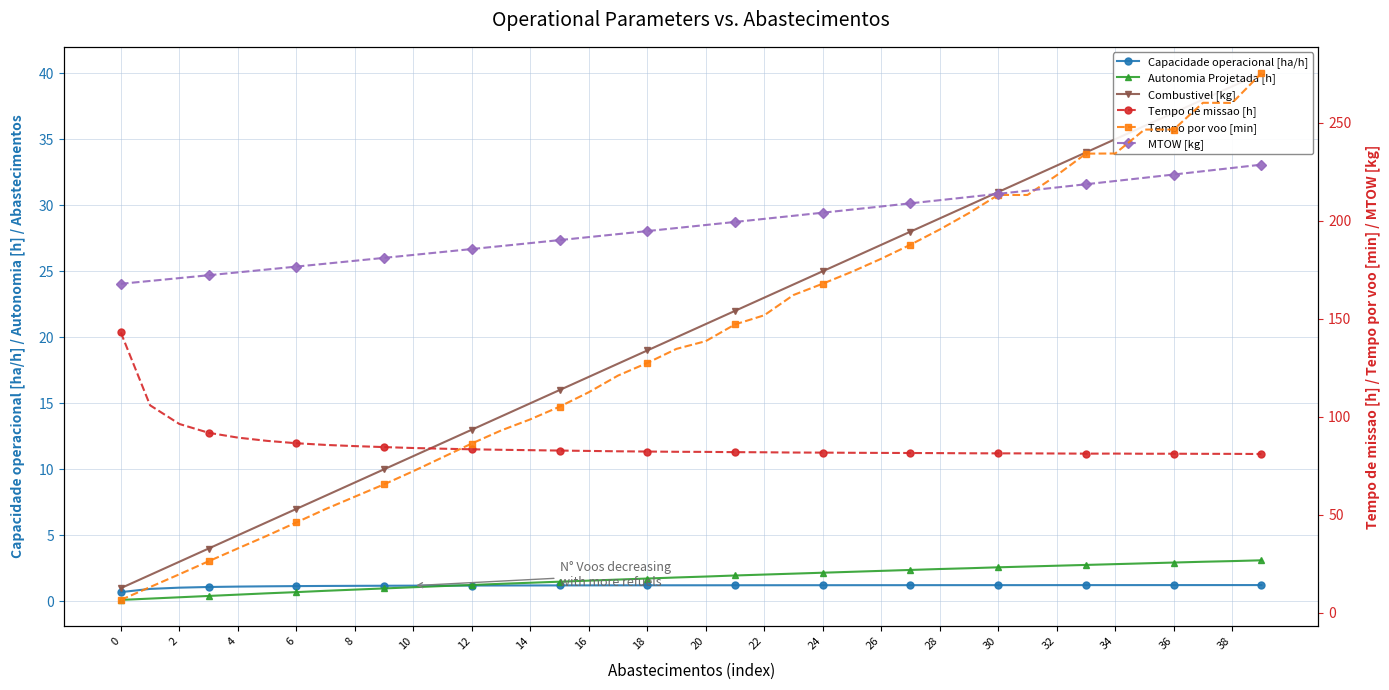

At which category does Capacidade operacional [ha/h] reach its first local peak?

33